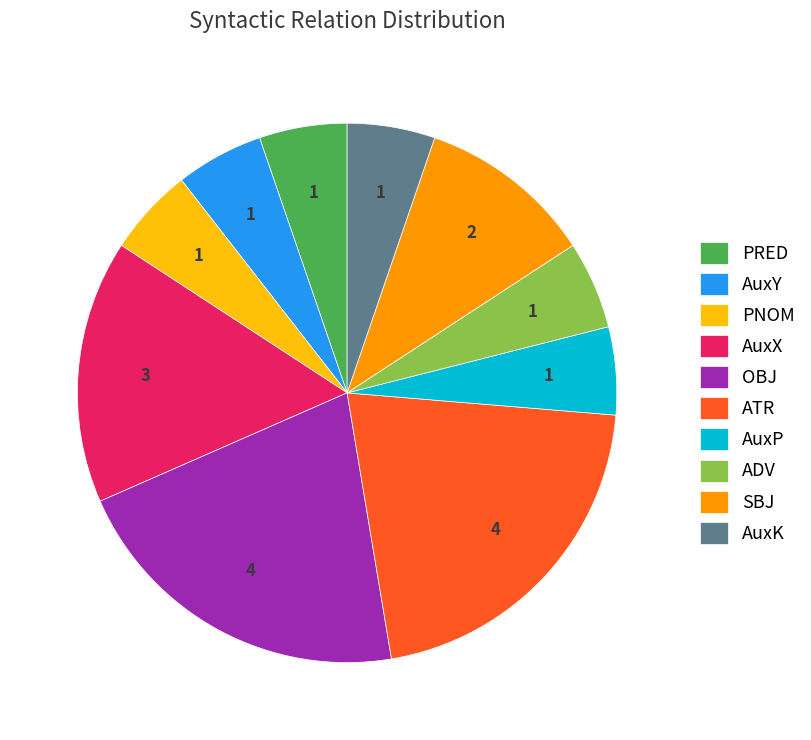

Count the number of slices in the pie.

10